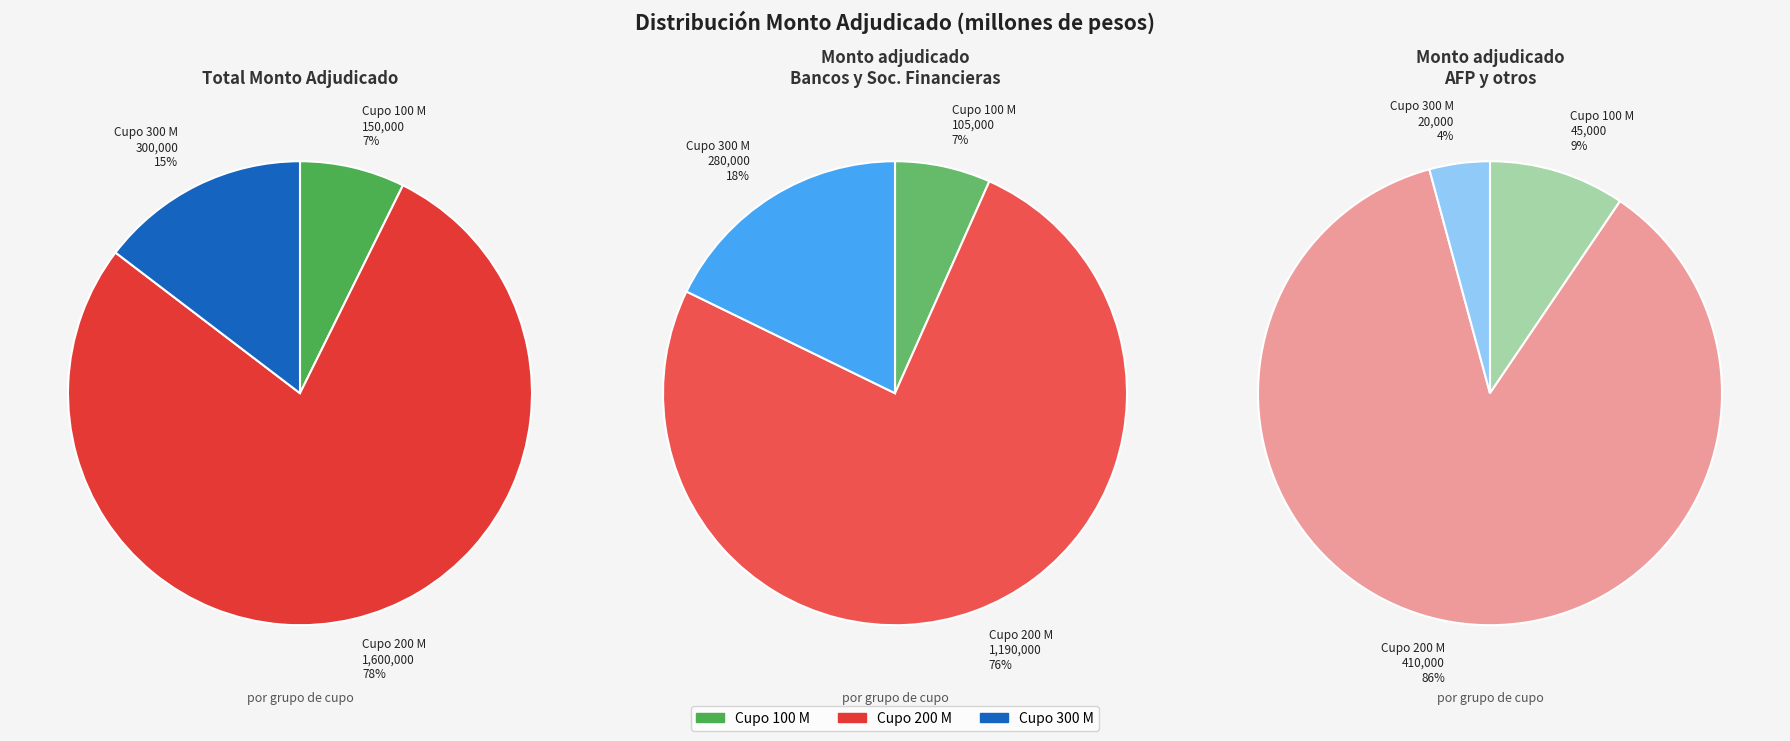

The 23-03-2021 slice represents 1% of the pie. True or false?

False